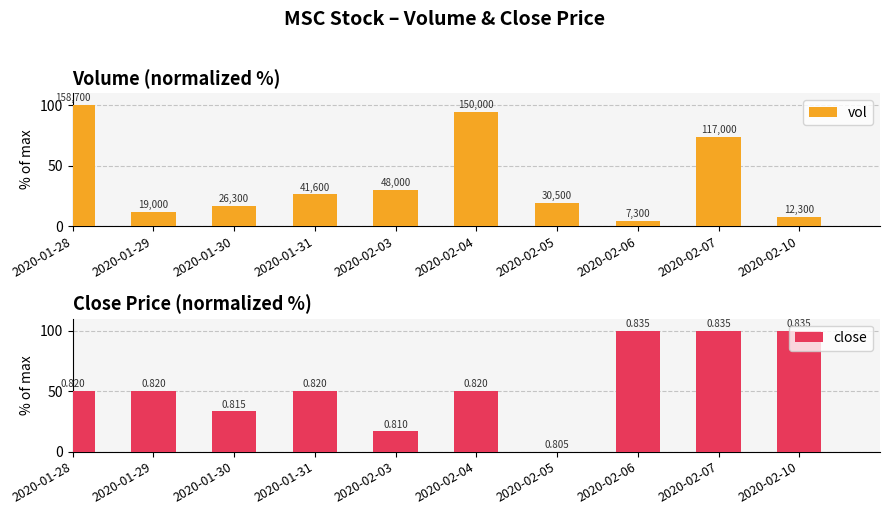

How many data points in close are less than 49?

3